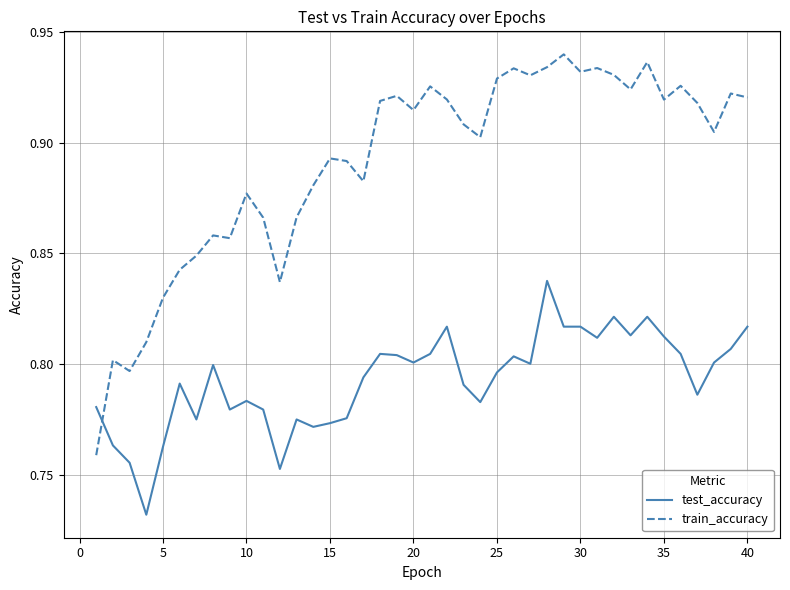

Which series has the largest range (max minus min)?

train_accuracy